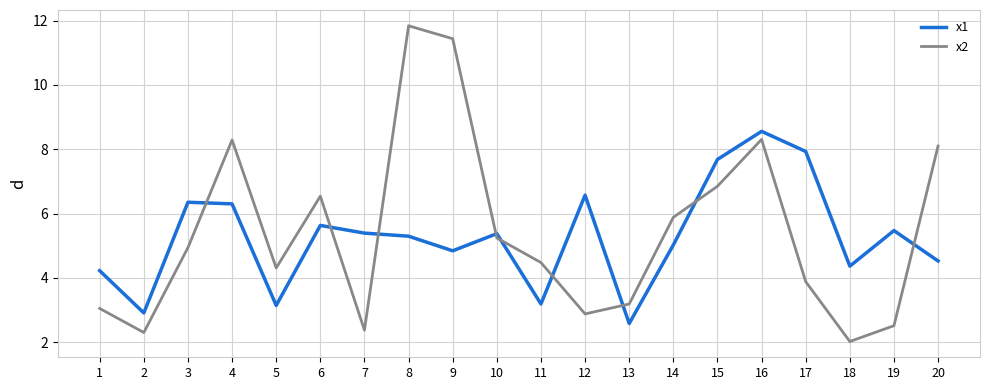

What are all the series names shown in the legend?

x1, x2